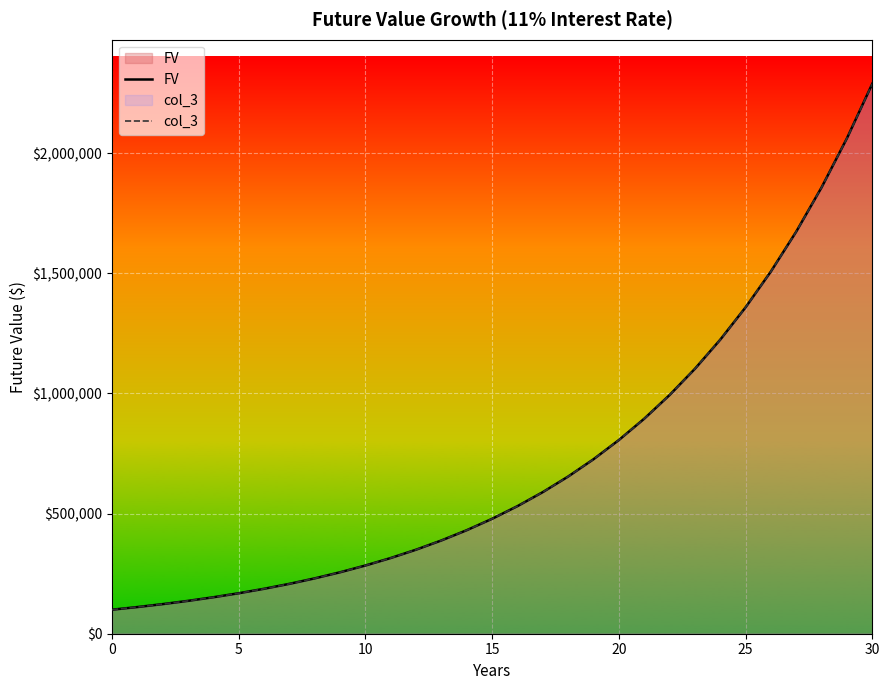

The value of FV at 16 is 955663.5. True or false?

False